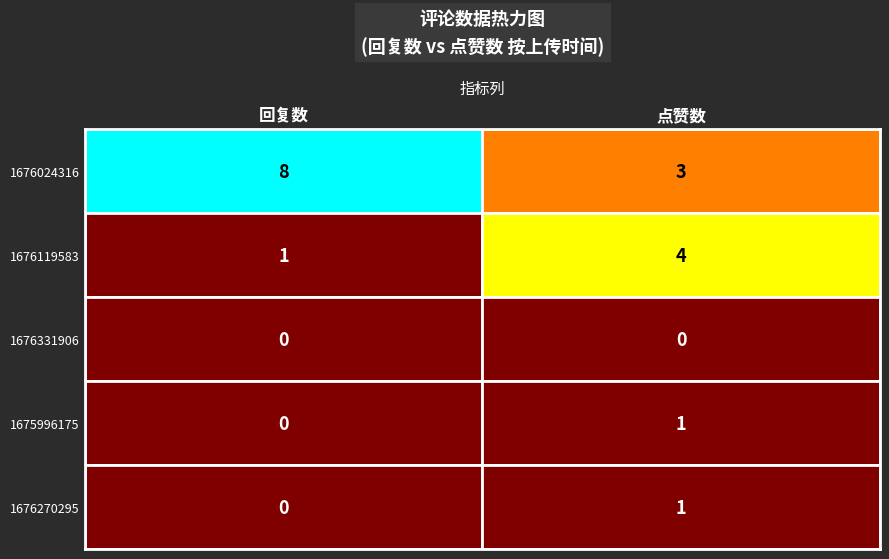

Is the value of 1676119583 at 点赞数 greater than the value of 1676270295 at 回复数?

Yes